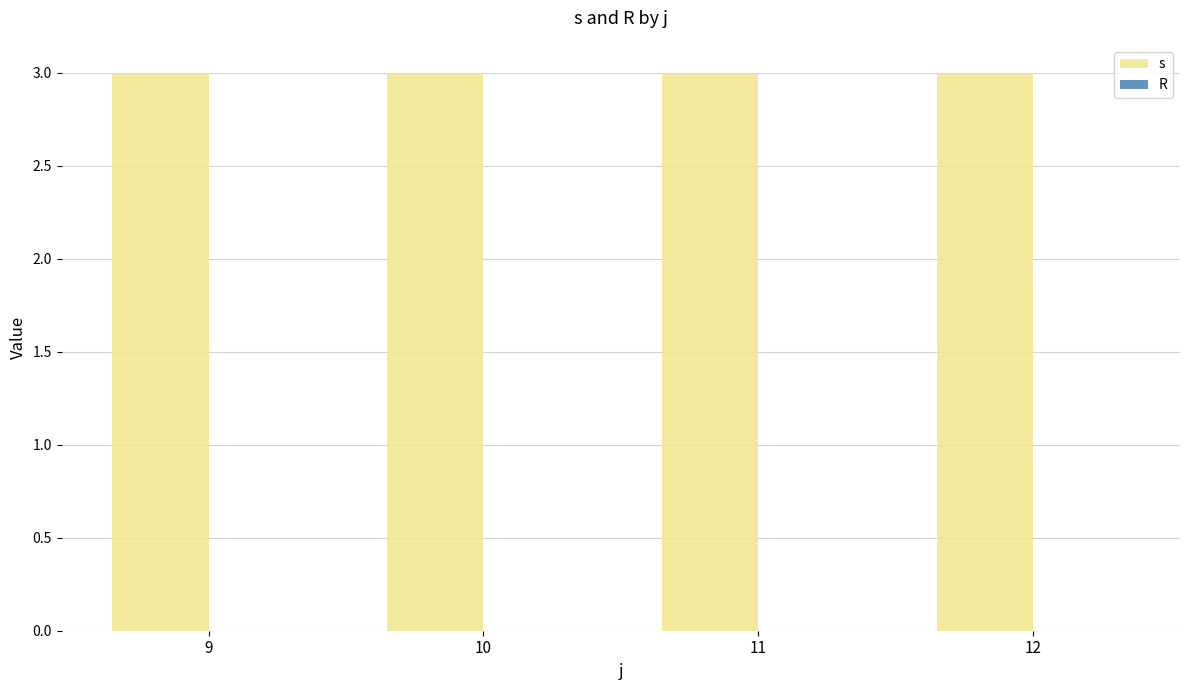

Which series has the largest total across all categories?

s